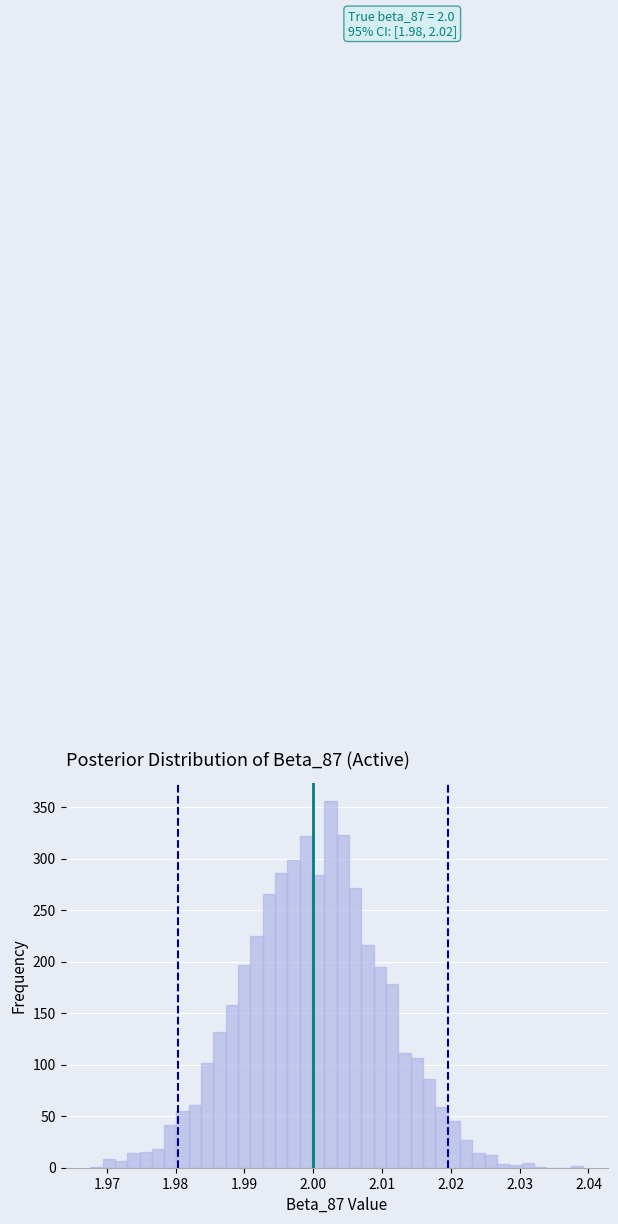

Around what value on the x-axis is the tallest bar? Give the approximate position of its centre, as read against the axis.

2.003